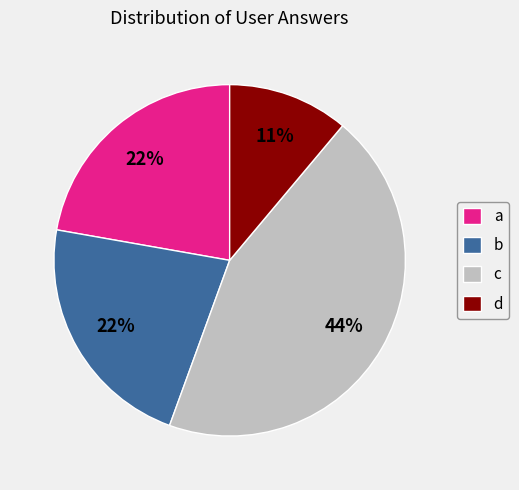

The b slice represents 36% of the pie. True or false?

False